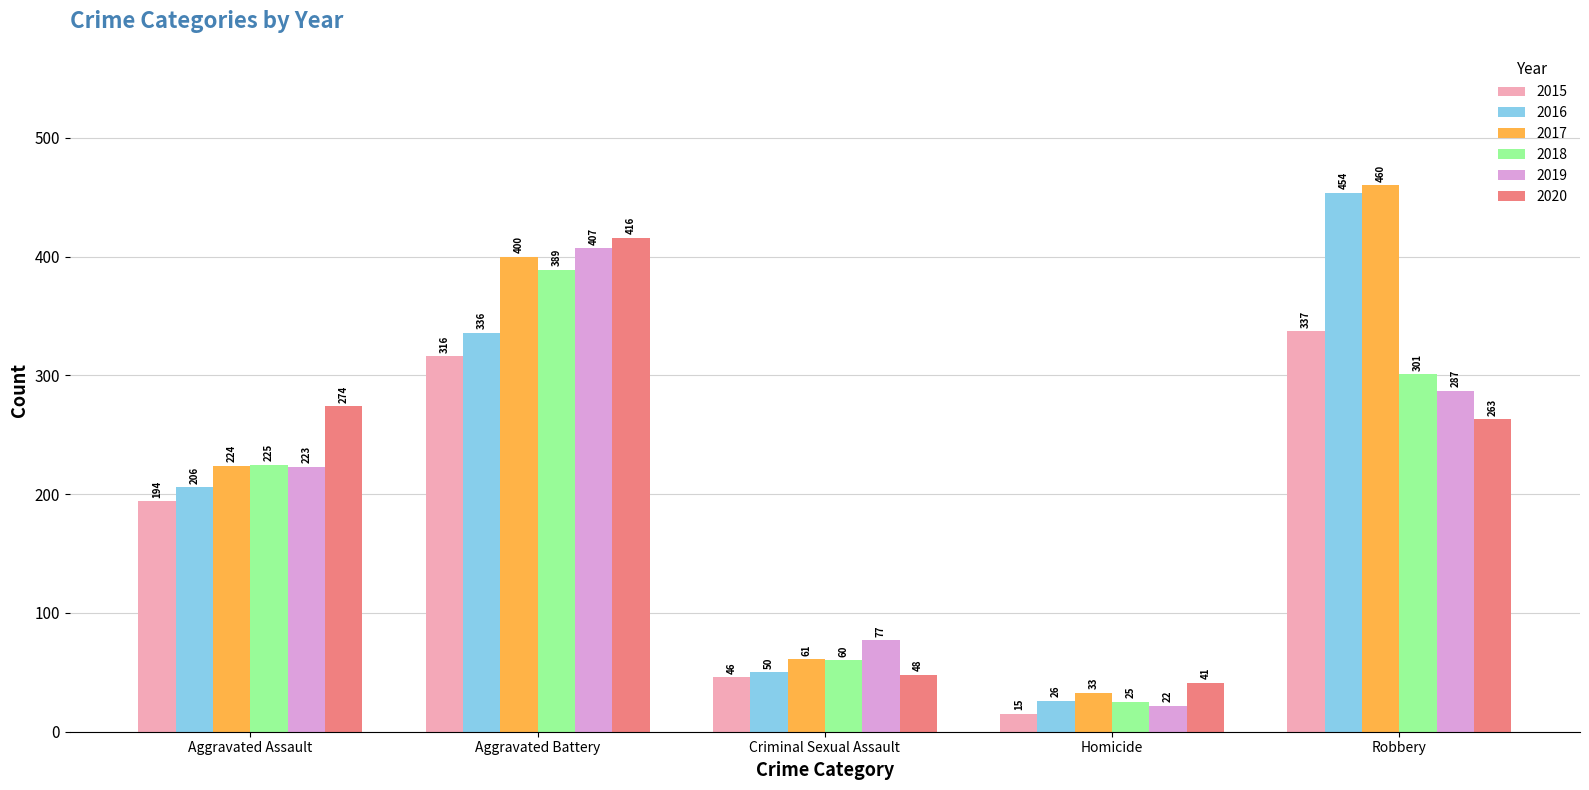

Which series has the largest total across all categories?

2017